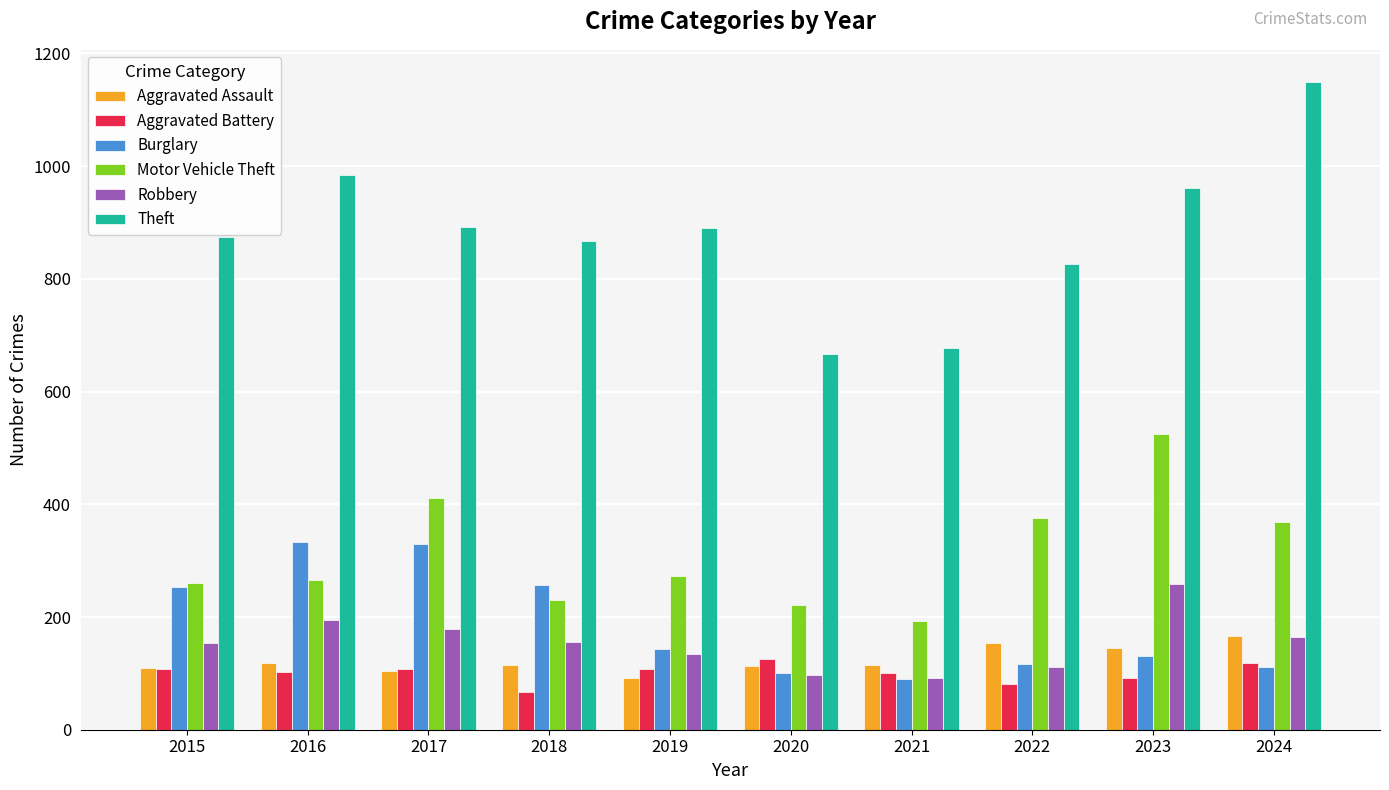

Between 2019 and 2024, which series saw the biggest shift?

Theft